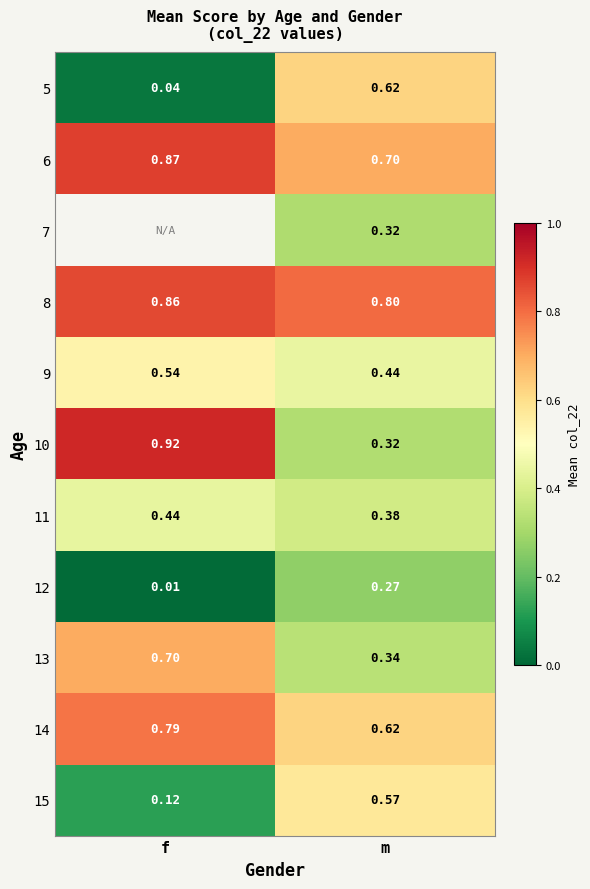

What is the sum of the 8 values at f and m?

1.7